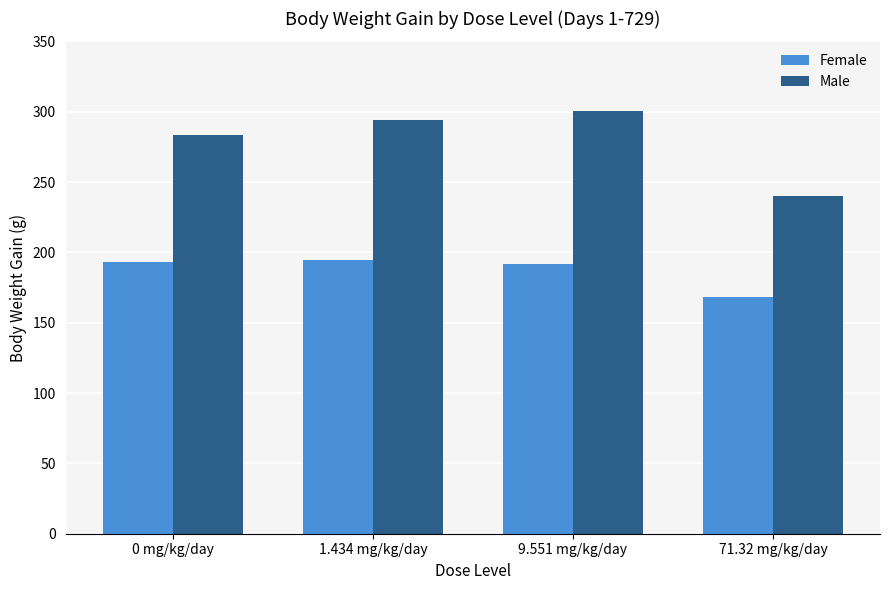

Between 0 mg/kg/day and 71.32 mg/kg/day, which series saw the biggest shift?

Male